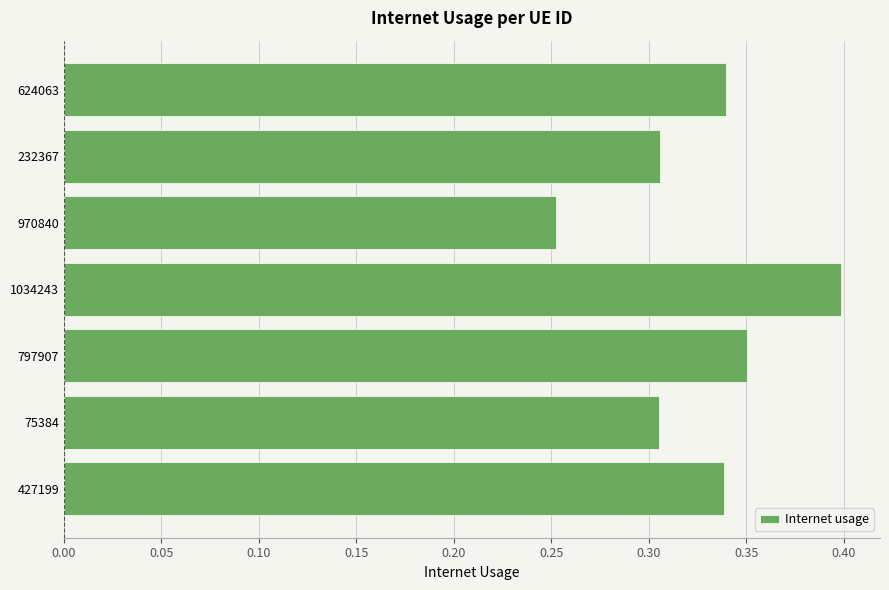

What is the sum of all values?

2.3